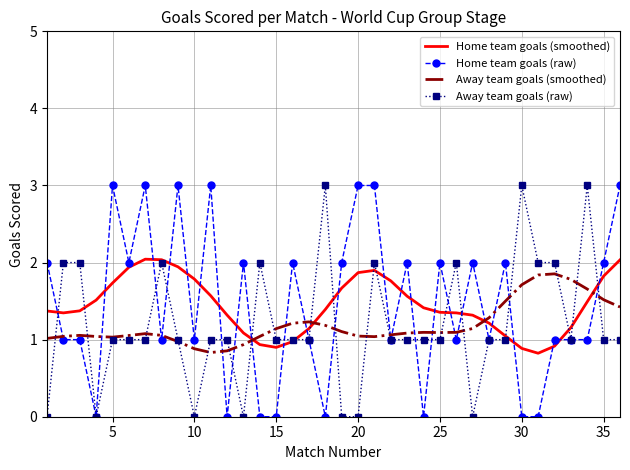

What is the lowest value of the Away team goals (smoothed) series?

0.8